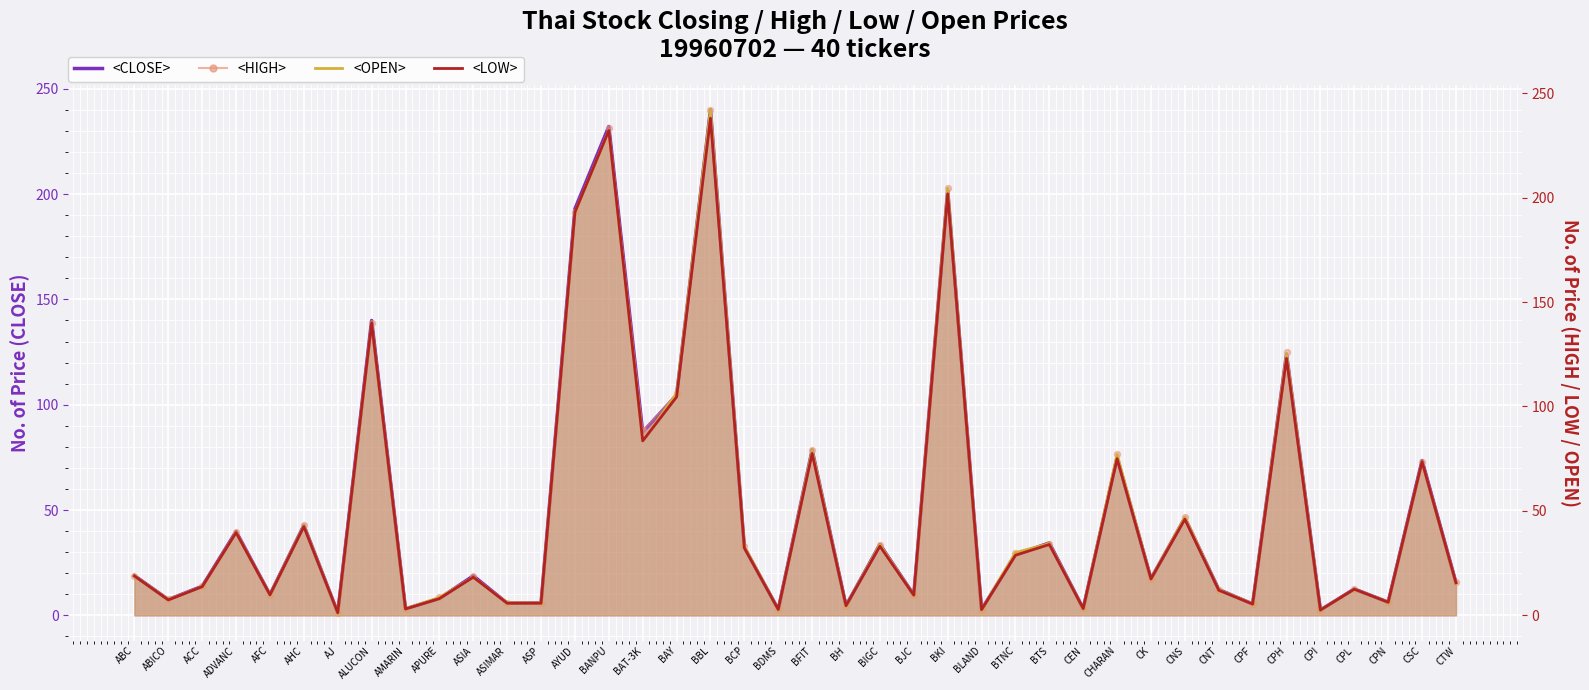

Which series has the widest spread of Y values?

<OPEN>